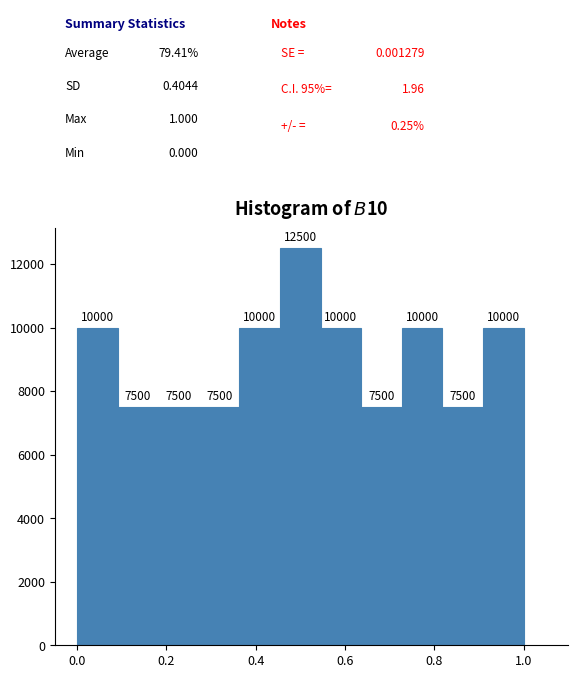

Reading left to right, list every bar in this chart as the range it spans on the x-axis followed by its height. The bar edges are not printed on the chart, so give them approximately, as read against the axis.

0.00 to 0.10: 10000
0.10 to 0.18: 7500
0.18 to 0.28: 7500
0.28 to 0.36: 7500
0.36 to 0.46: 10000
0.46 to 0.54: 12500
0.54 to 0.64: 10000
0.64 to 0.72: 7500
0.72 to 0.82: 10000
0.82 to 0.90: 7500
0.90 to 1.00: 10000